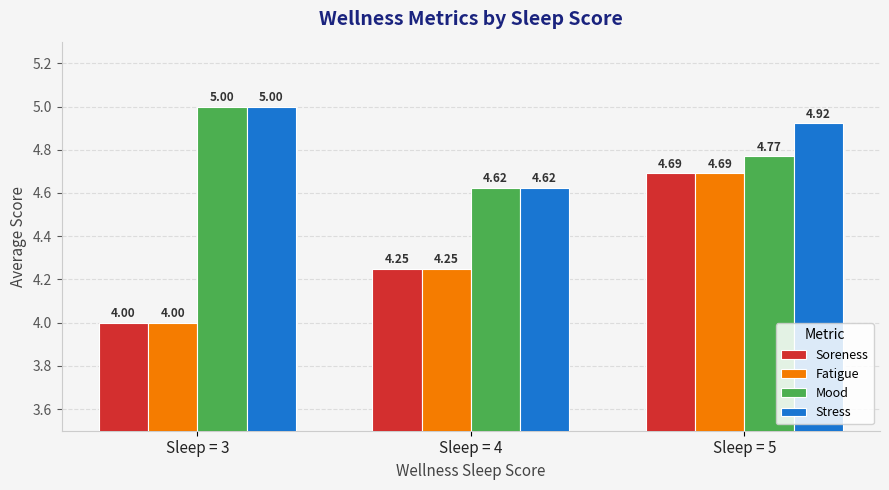

True or false: Stress has a value of 4.9 at Sleep = 5.

True